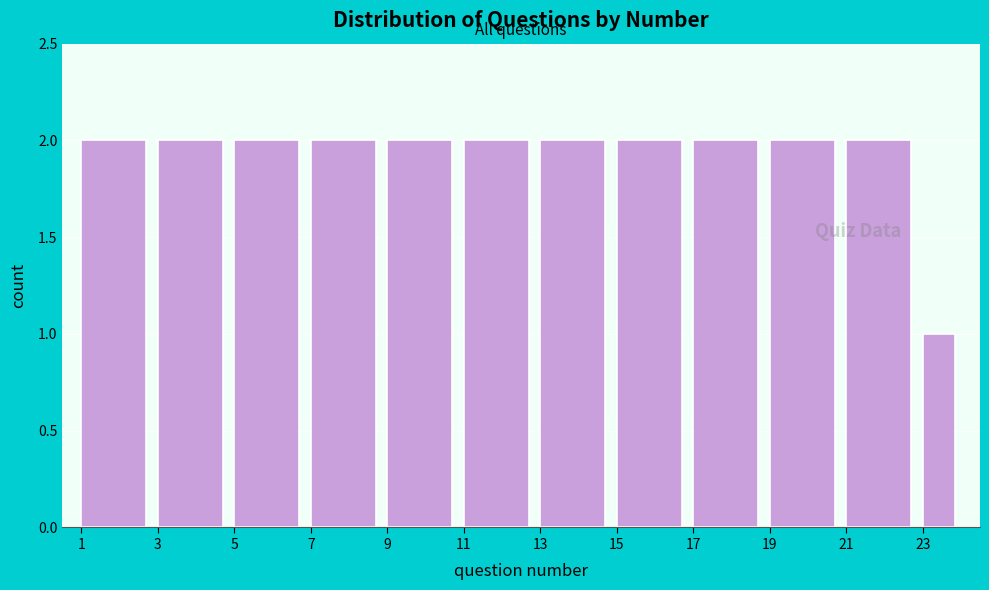

What is the height of the bar covering 19 to 21 on the x-axis? The values are not printed on the chart, so give them approximately, as read against the axis.

2